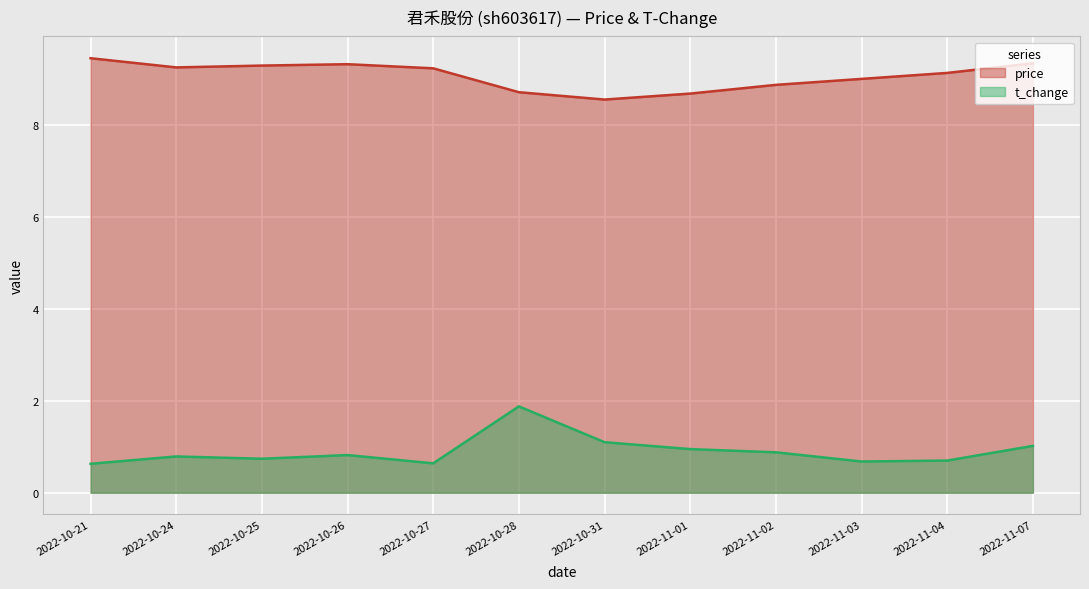

What is the label of the 1st point from the right?

2022-11-07